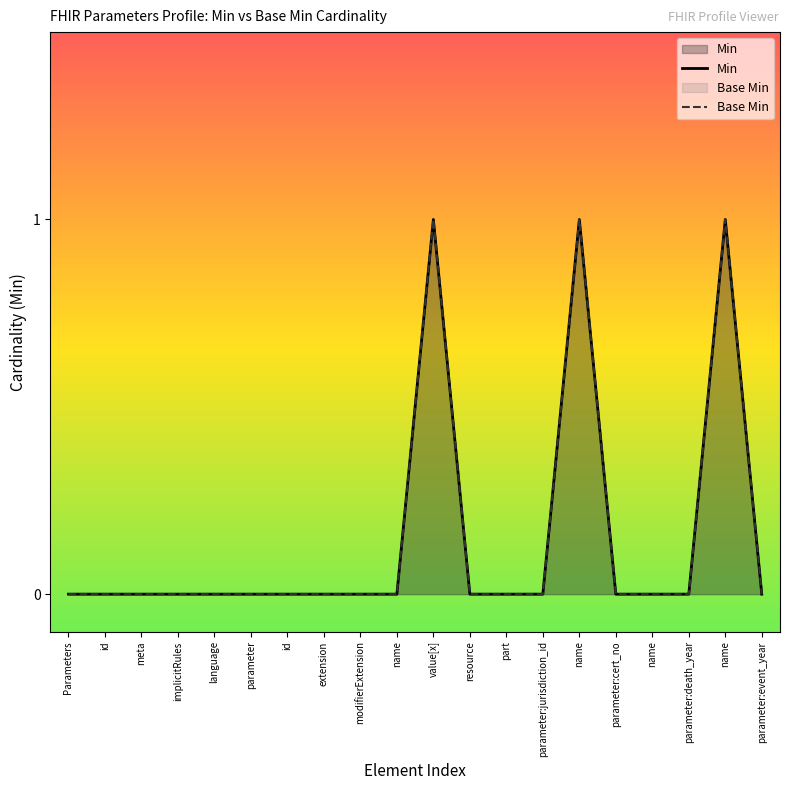

Reading left to right, list all the values displayed in this chart.

Min: 0	0	0	0	0	0	0	0	0	0	1	0	0	0	1	0	0	0	1	0
Base Min: 0	0	0	0	0	0	0	0	0	0	1	0	0	0	1	0	0	0	1	0